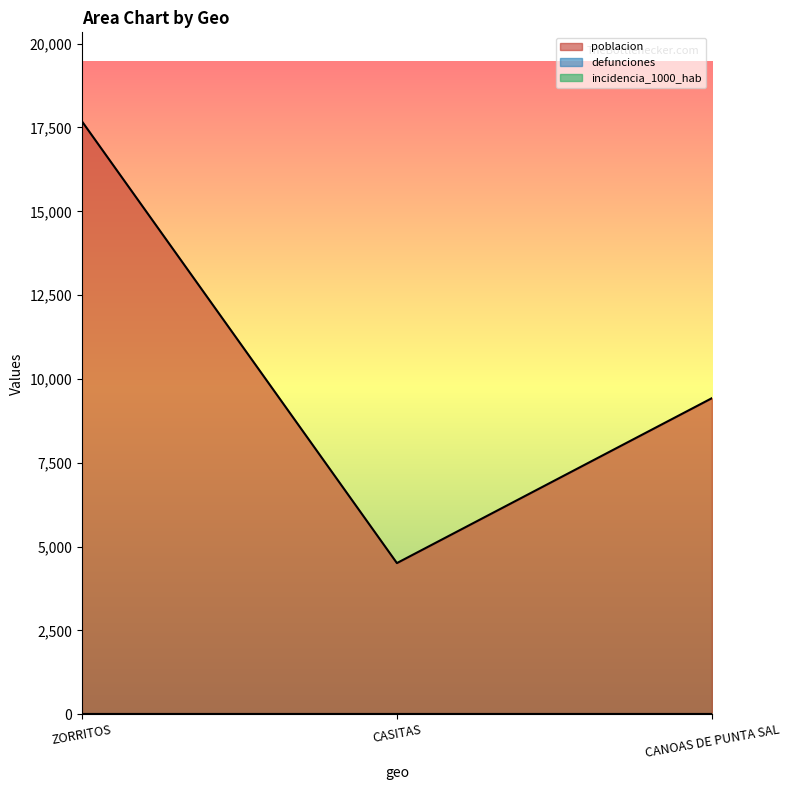

Rank the series by their maximum value, from highest to lowest.

poblacion, defunciones, incidencia_1000_hab